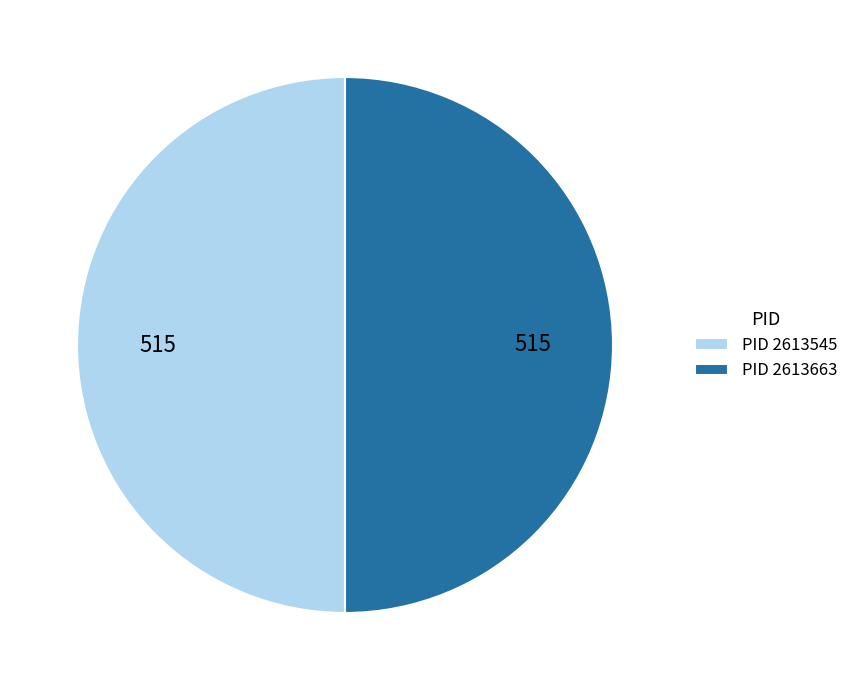

Is the sum of PID 2613545 and PID 2613663 greater than half?

Yes